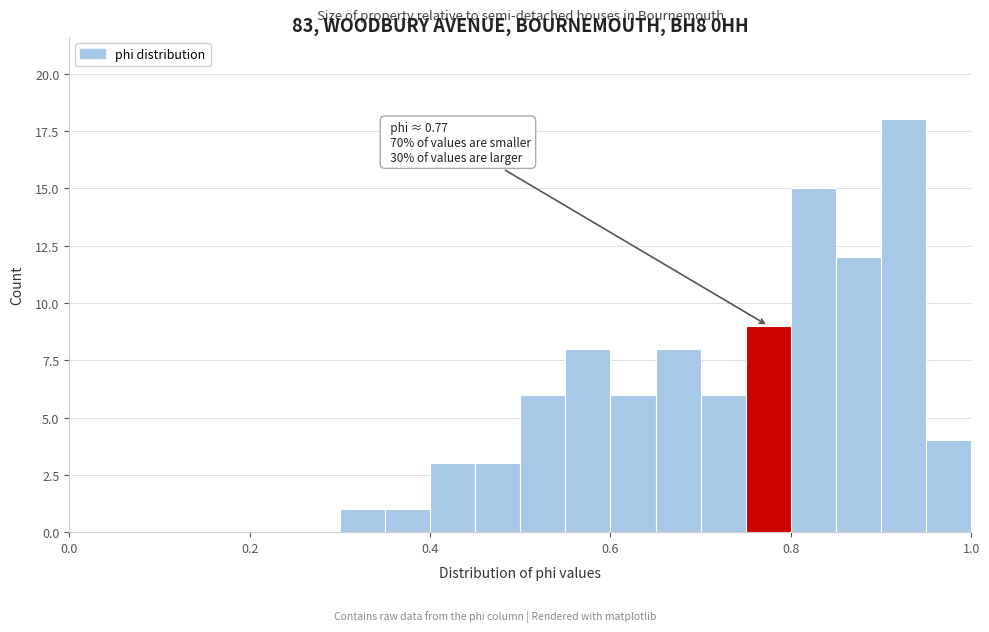

Around what value on the x-axis is the tallest bar? Give the approximate position of its centre, as read against the axis.

0.92